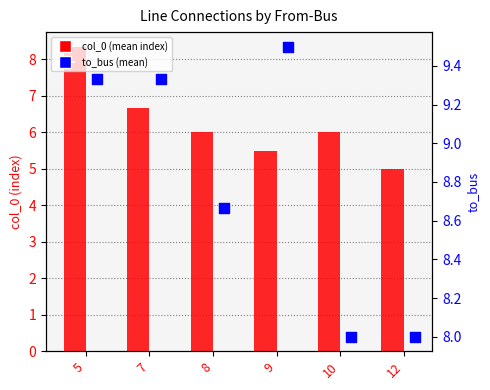

At which category is the sum across all series the highest?

5